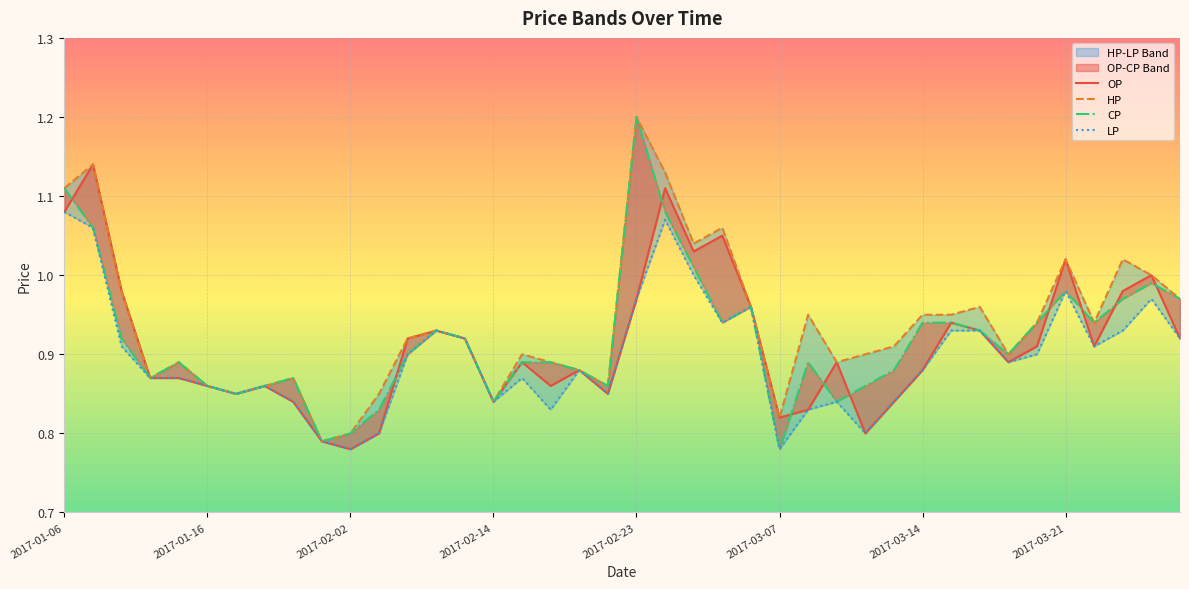

What is the difference between the maximum and minimum values in the OP series?

0.4